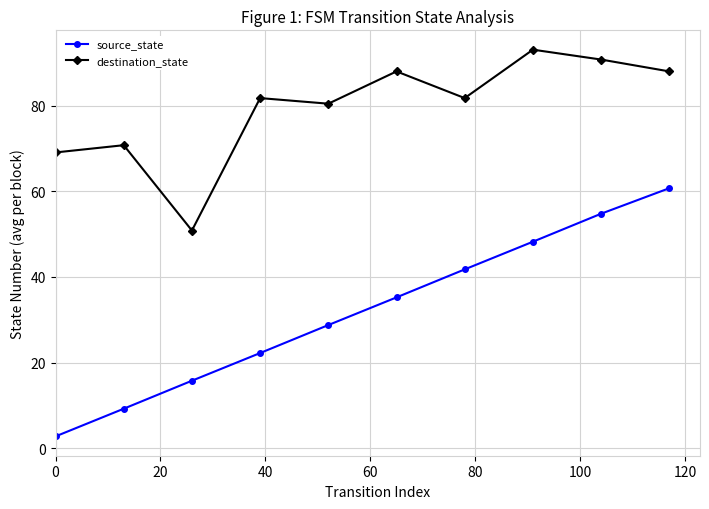

List the series in order of their overall mean, lowest first.

source_state, destination_state